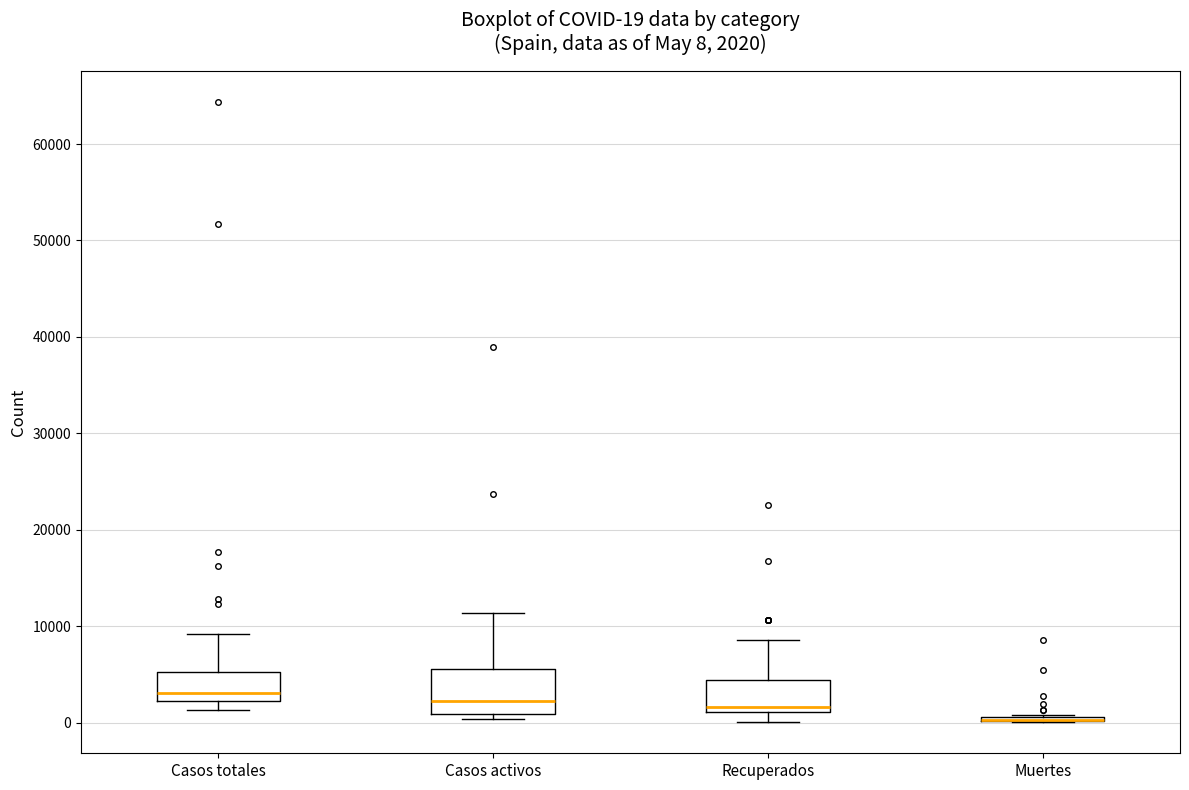

Which box is the tallest, from its lower edge to its upper edge?

Casos activos